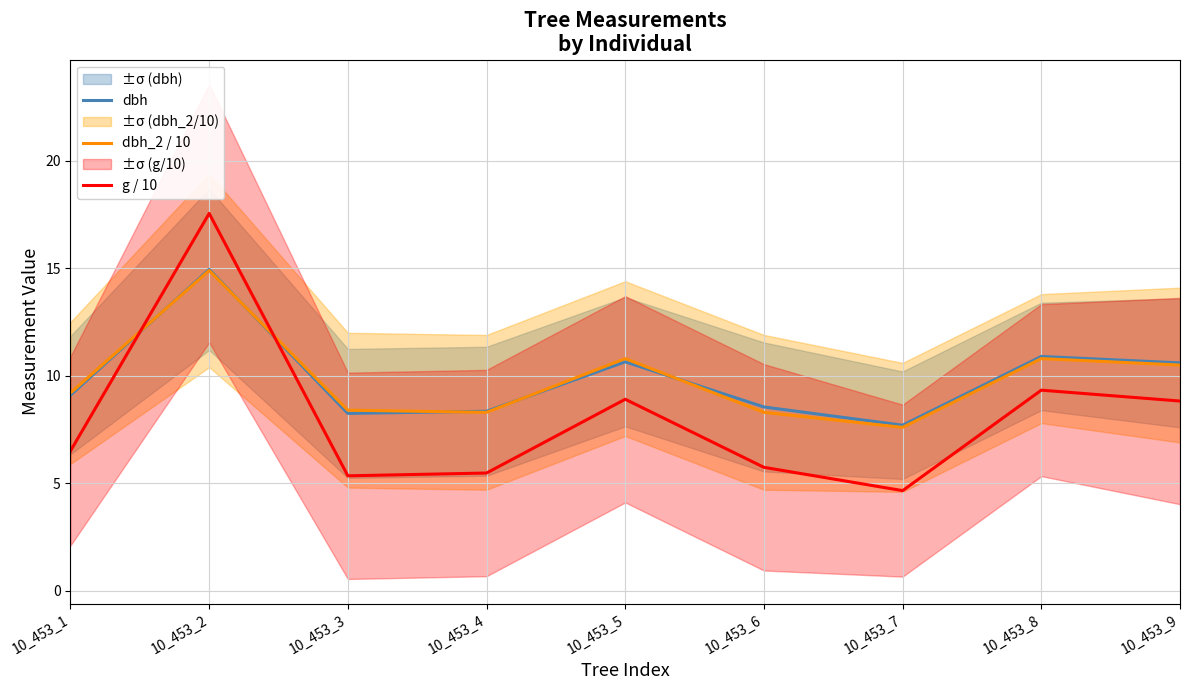

Between which two adjacent categories do g / 10 and dbh_2 / 10 first intersect?

10_453_1 and 10_453_2